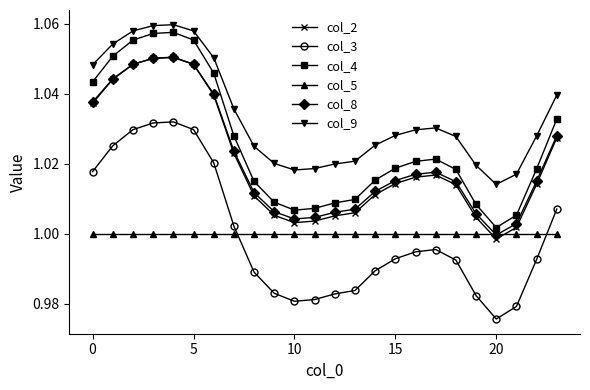

True or false: col_8 and col_3 intersect in this chart.

False